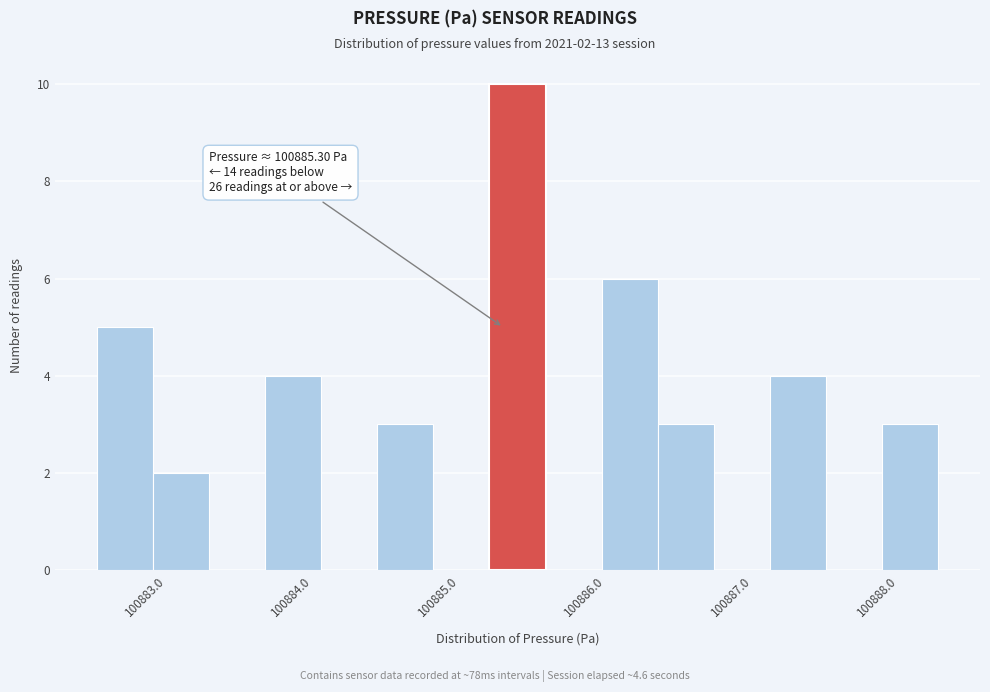

Around what value on the x-axis is the tallest bar? Give the approximate position of its centre, as read against the axis.

100885.4